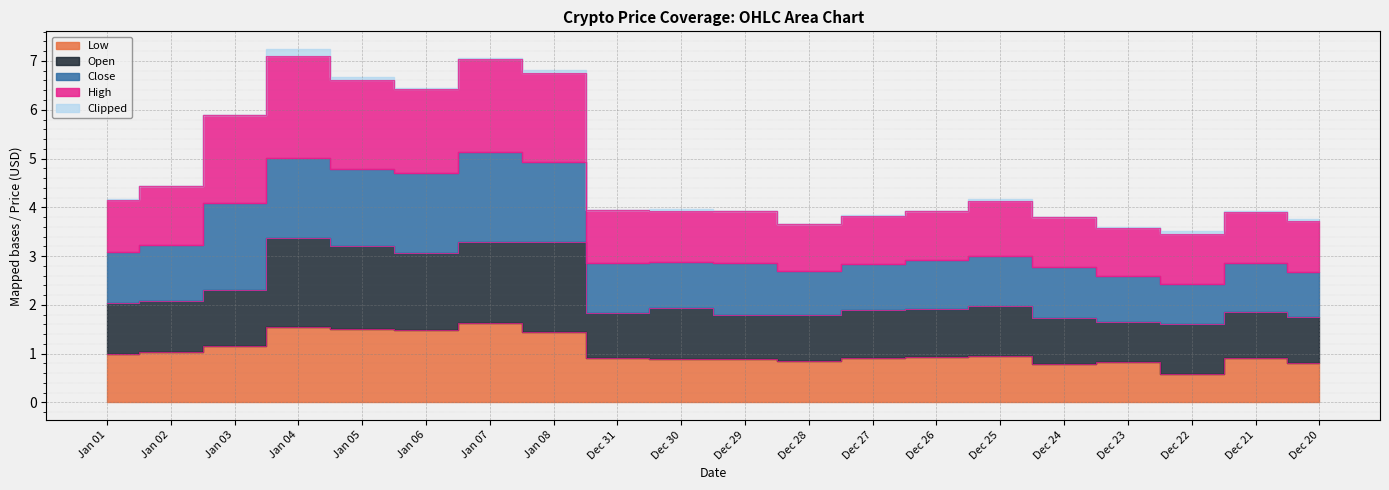

True or false: Low and Open cross at least once.

False